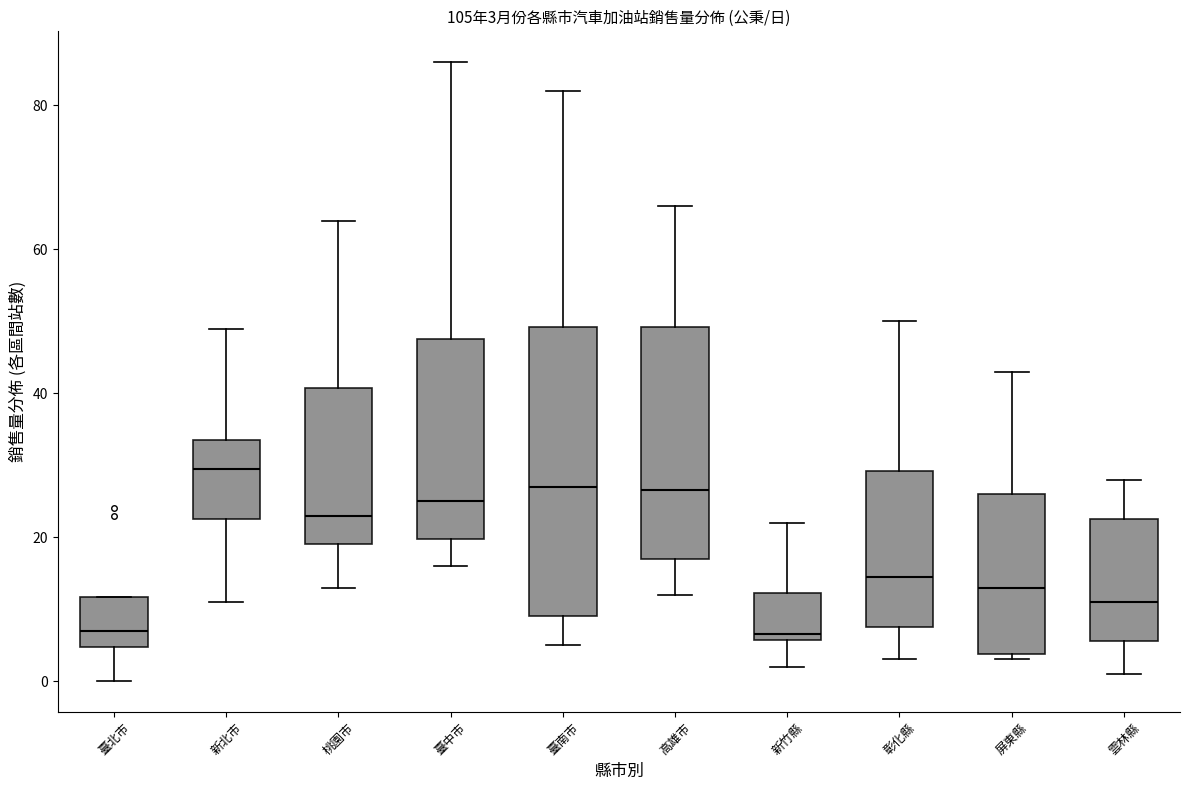

Which box is the tallest, from its lower edge to its upper edge?

臺南市